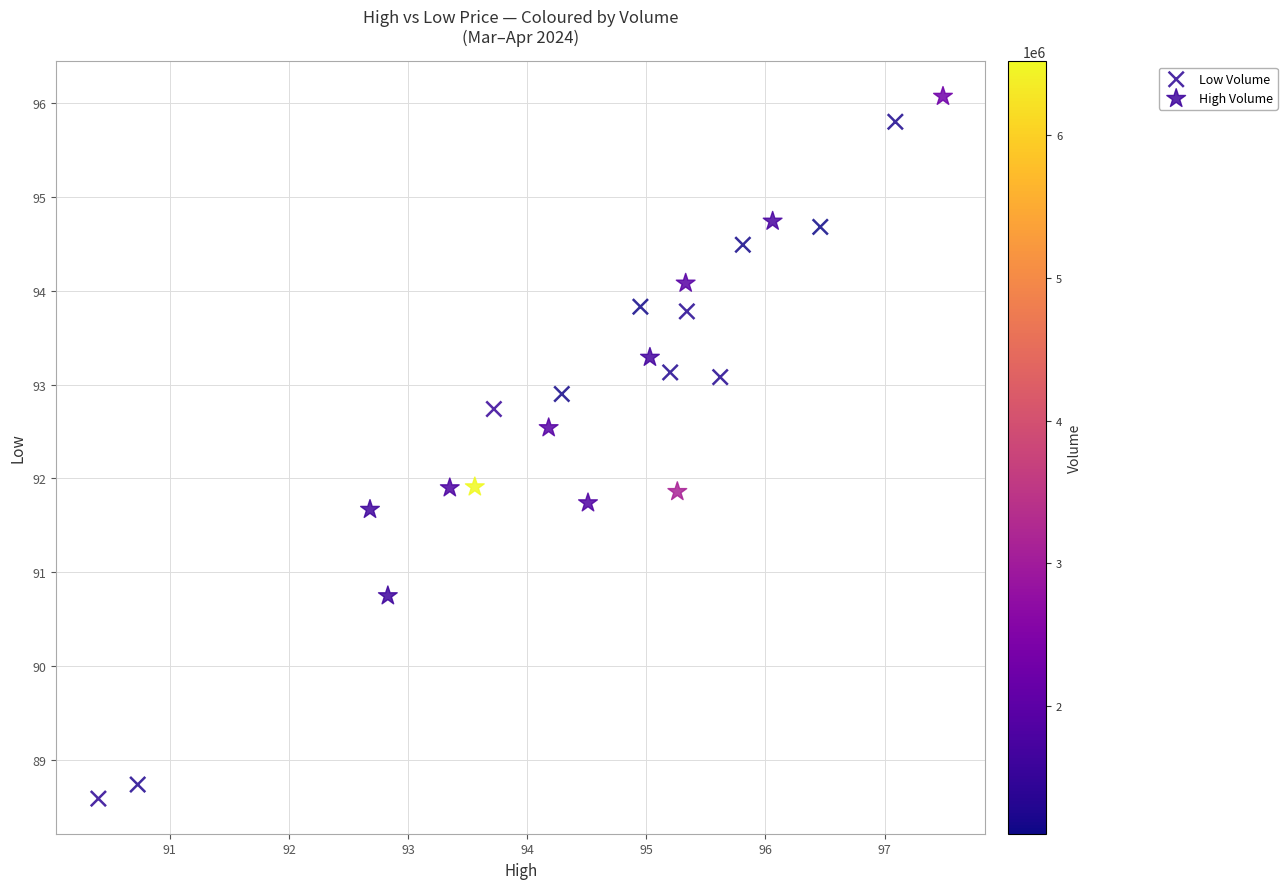

Which series has the widest spread of Y values?

Low Volume